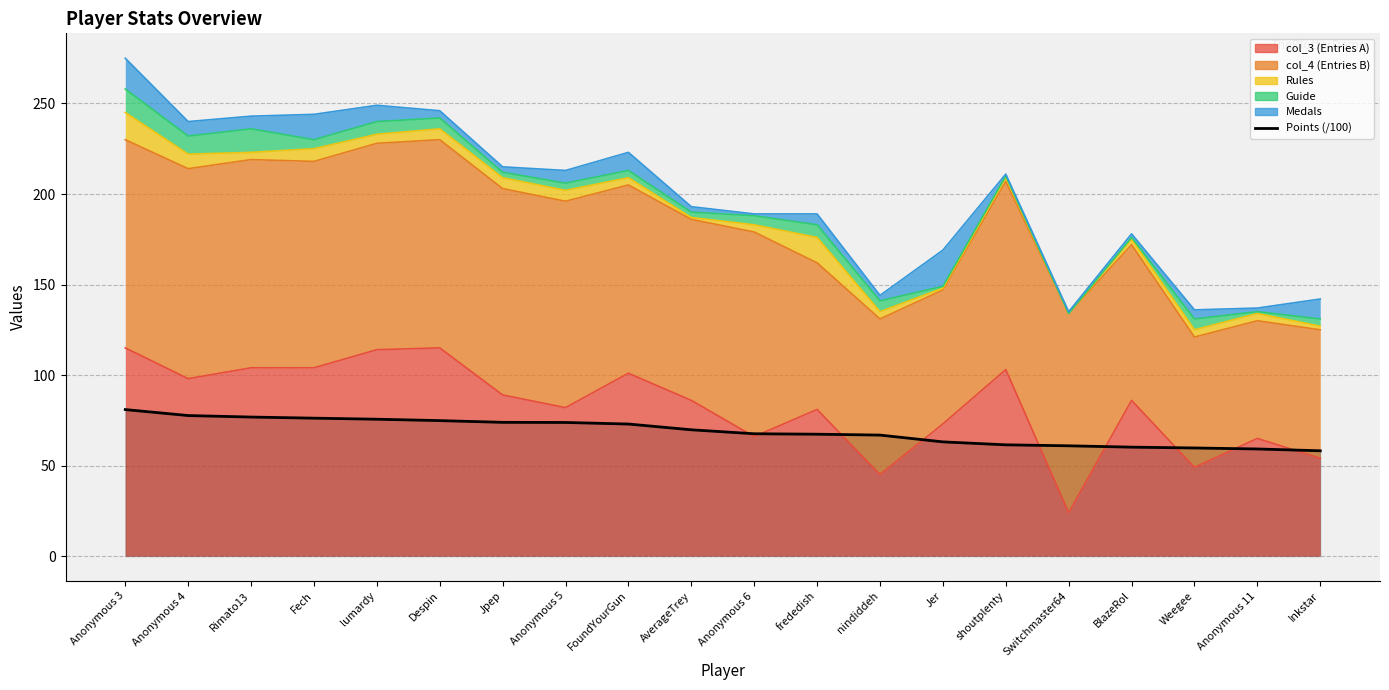

List the labels in order of value, largest first.

Anonymous 3, Anonymous 4, Rimato13, Fech, lumardy, Despin, Jpep, Anonymous 5, FoundYourGun, AverageTrey, Anonymous 6, frededish, nindiddeh, Jer, shoutplenty, Switchmaster64, BlazeRol, Weegee, Anonymous 11, Inkstar